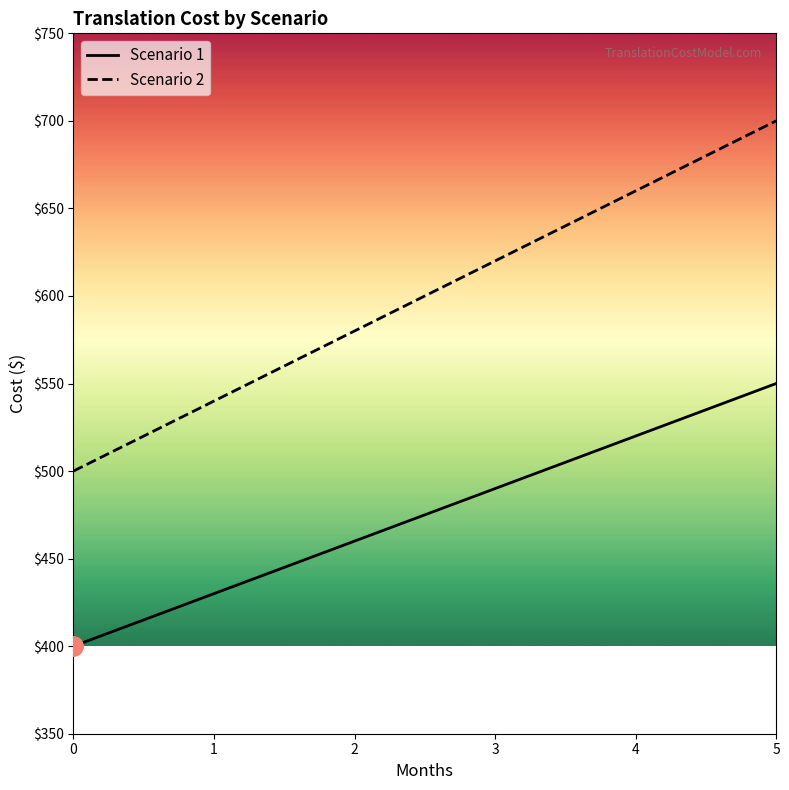

At which category is the sum across all series the highest?

5